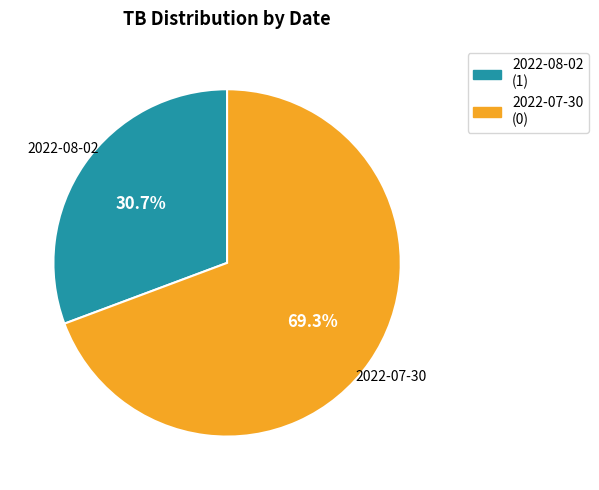

What is the ratio of the value at 2022-07-30 to the value at 2022-08-02?

2.3